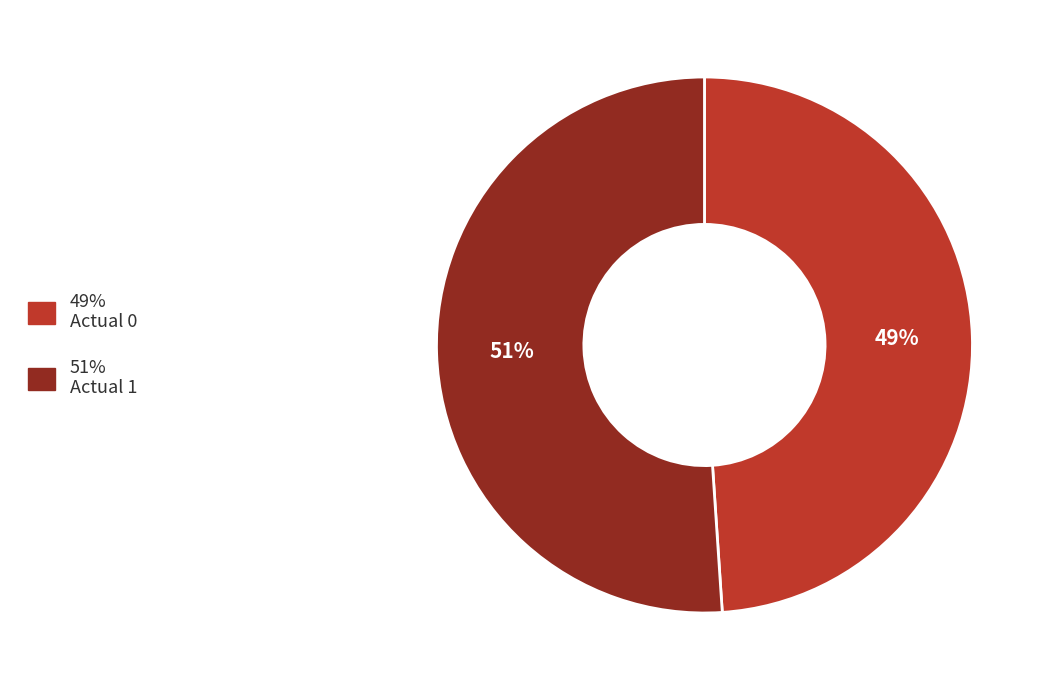

Count the number of slices in the pie.

2